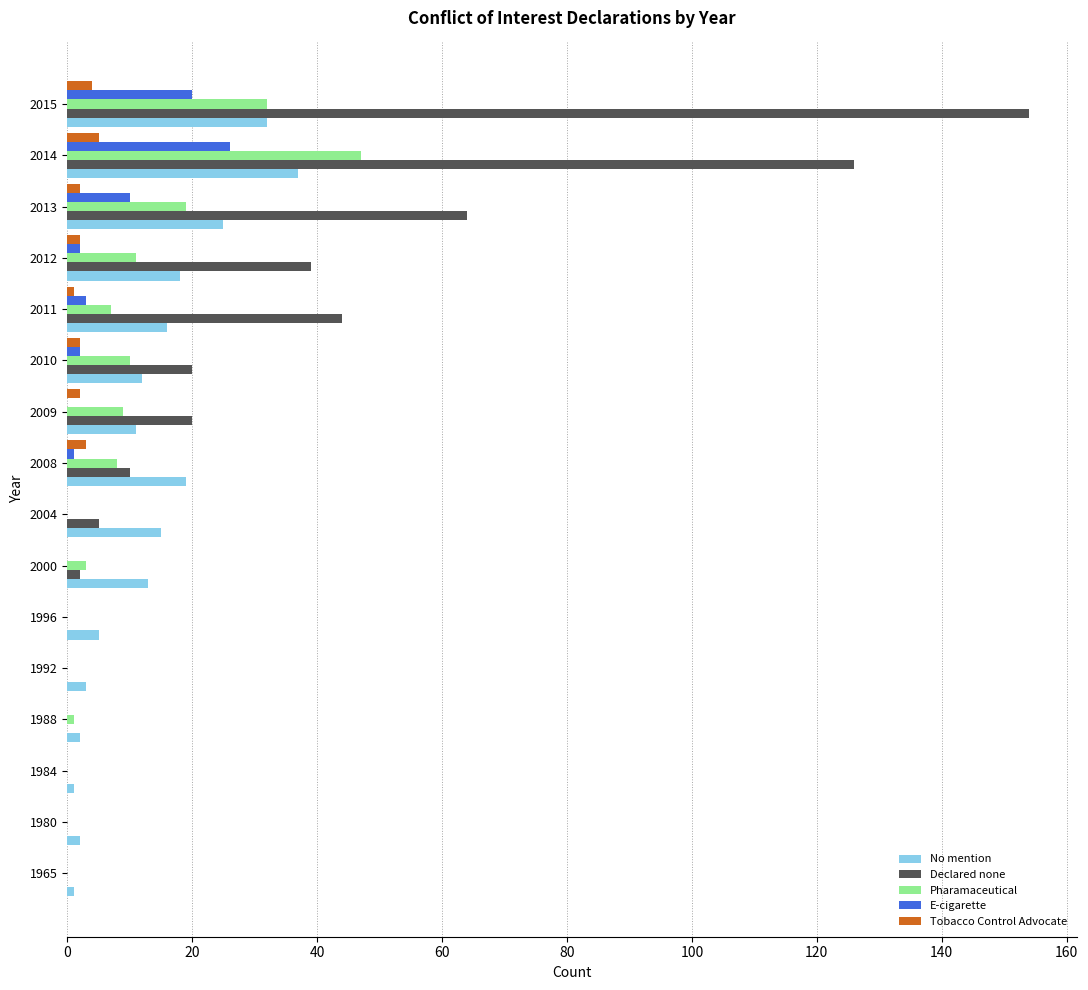

The value of Declared none at 2010 is 11. True or false?

False